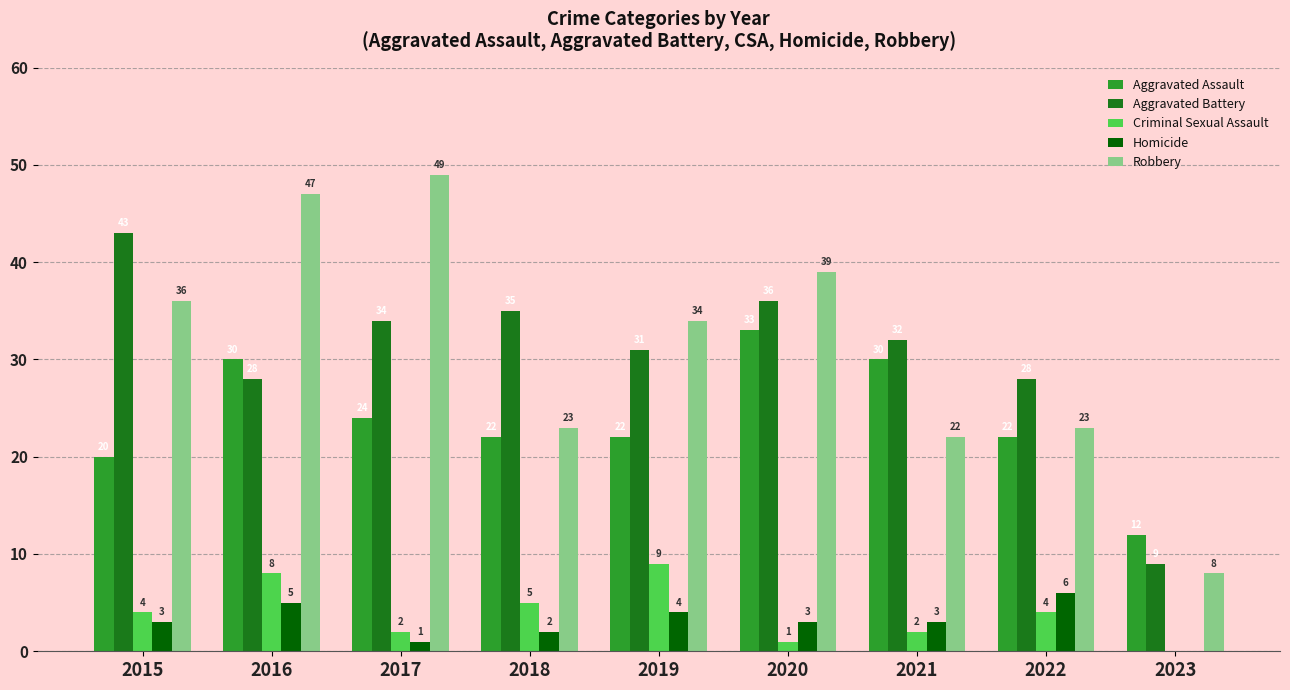

Is the value of Aggravated Assault at 2021 greater than the value of Homicide at 2015?

Yes